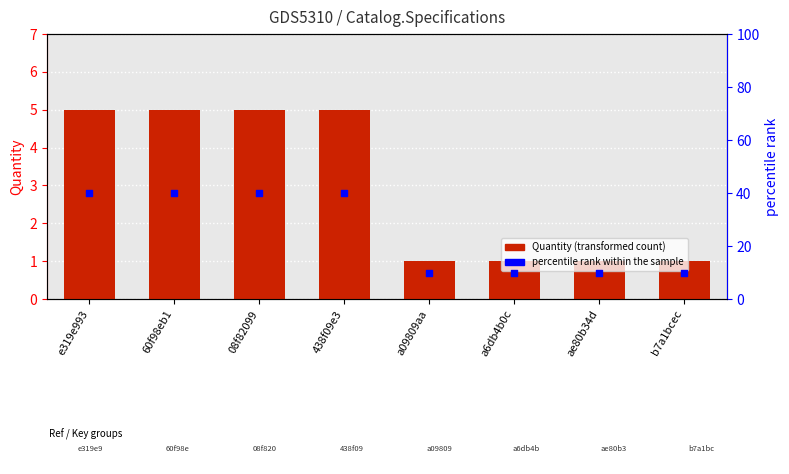

What are all the series names shown in the legend?

Quantity, percentile rank within the sample